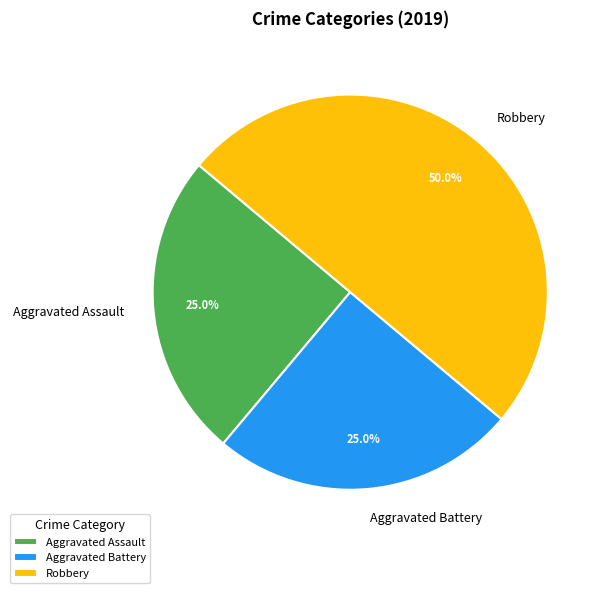

What portion of the pie excludes Aggravated Assault?

75.0%